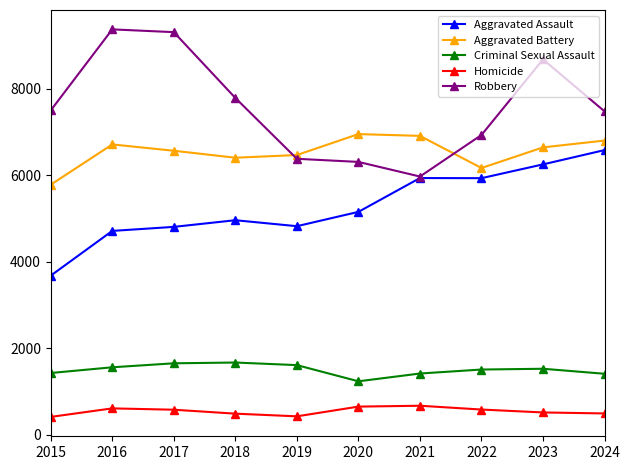

At 2017, list the series in order from smallest to largest.

Homicide, Criminal Sexual Assault, Aggravated Assault, Aggravated Battery, Robbery